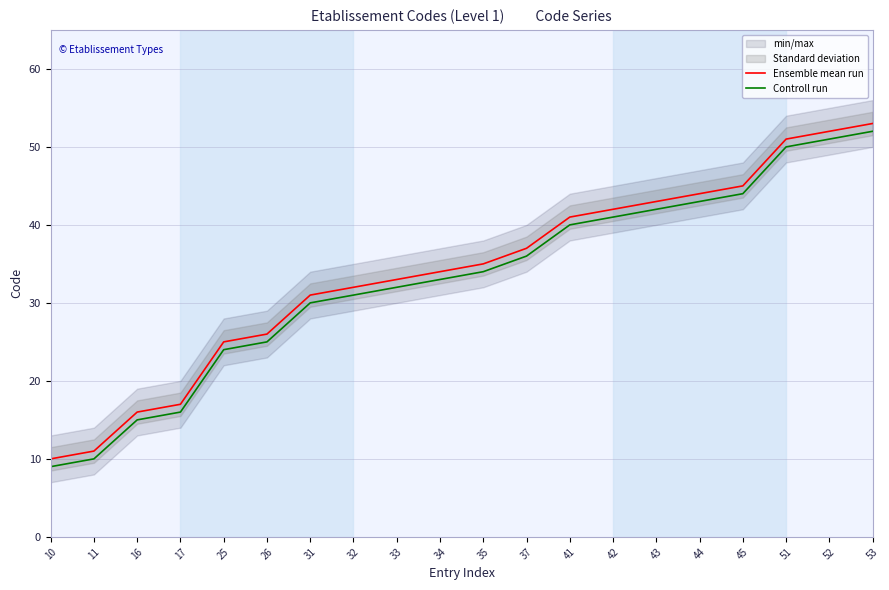

Reading left to right, transcribe all the data shown in this chart.

Ensemble mean run: 10	11	16	17	25	26	31	32	33	34	35	37	41	42	43	44	45	51	52	53
Controll run: 9	10	15	16	24	25	30	31	32	33	34	36	40	41	42	43	44	50	51	52